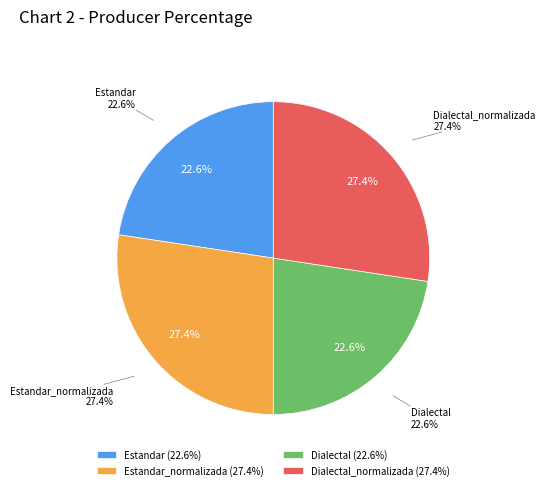

How many segments does this pie chart have?

4